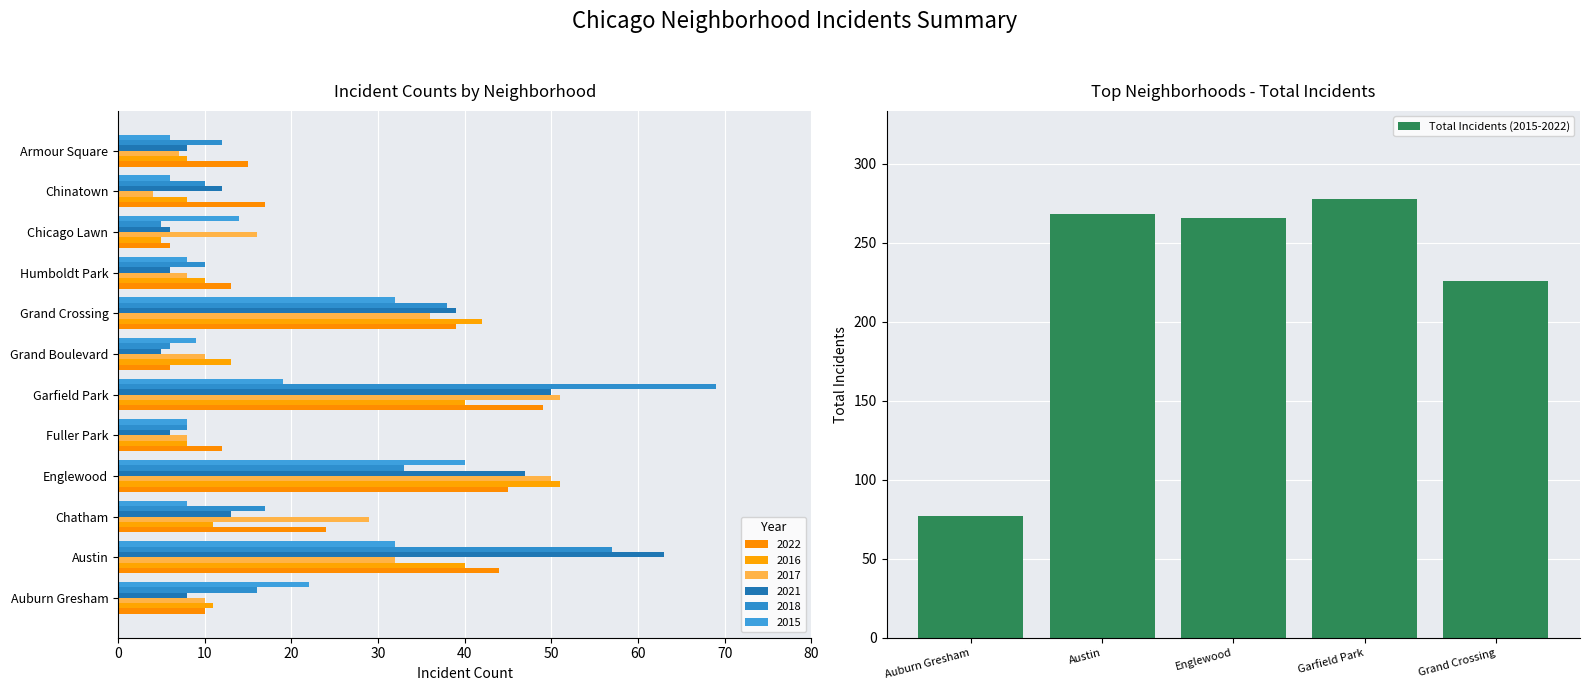

The value of Total Incidents (2015-2022) at Austin is 268. True or false?

True